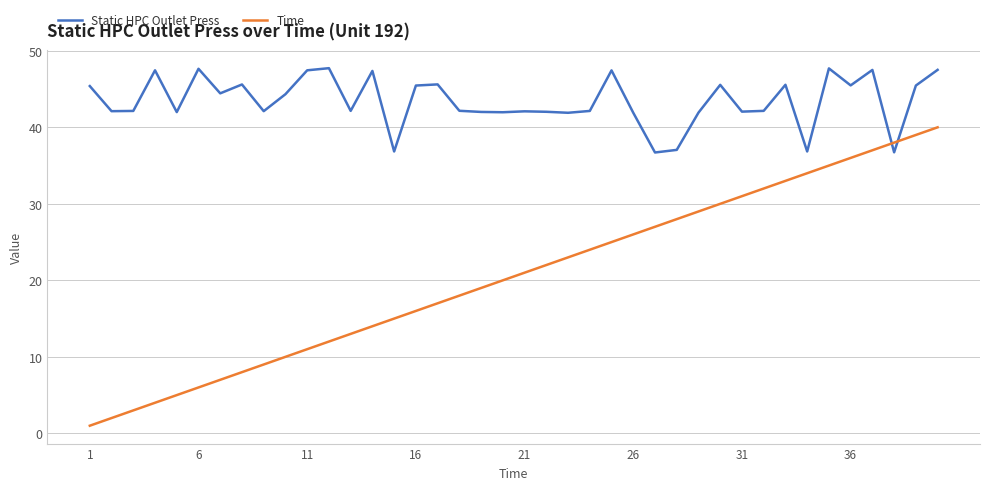

What is the difference between the maximum and minimum values in the Static HPC Outlet Press series?

11.0